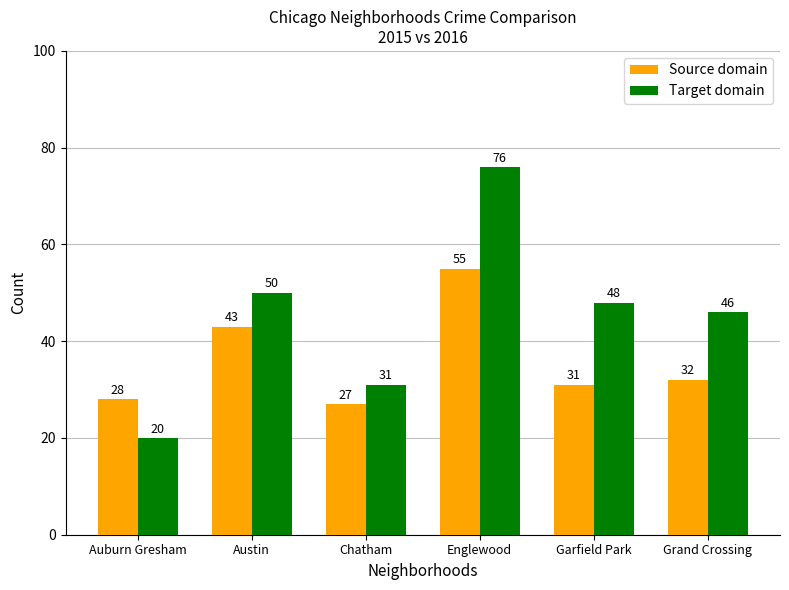

What is the value of the Target domain bar at the 6th from the left?

46